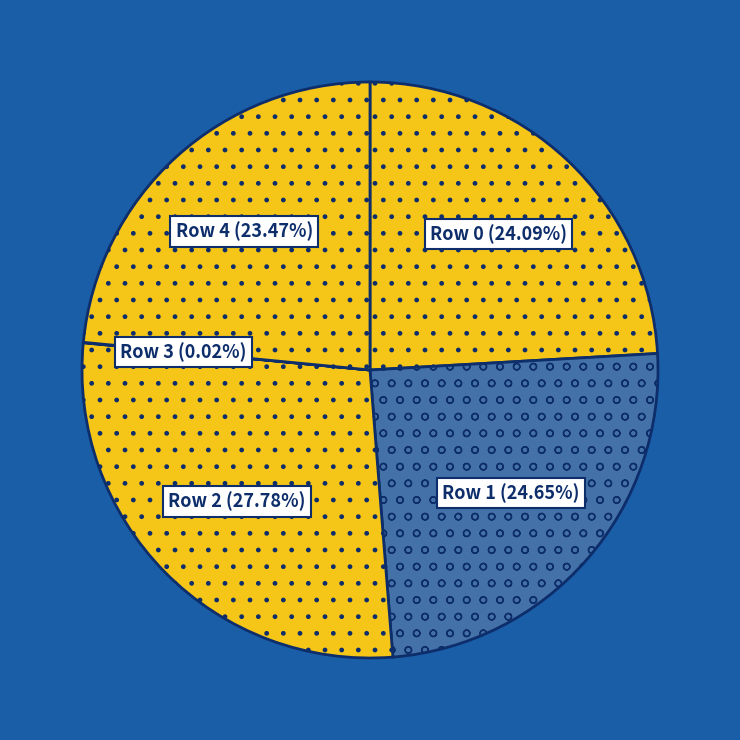

Does Row 2 account for over 50% of the chart?

No